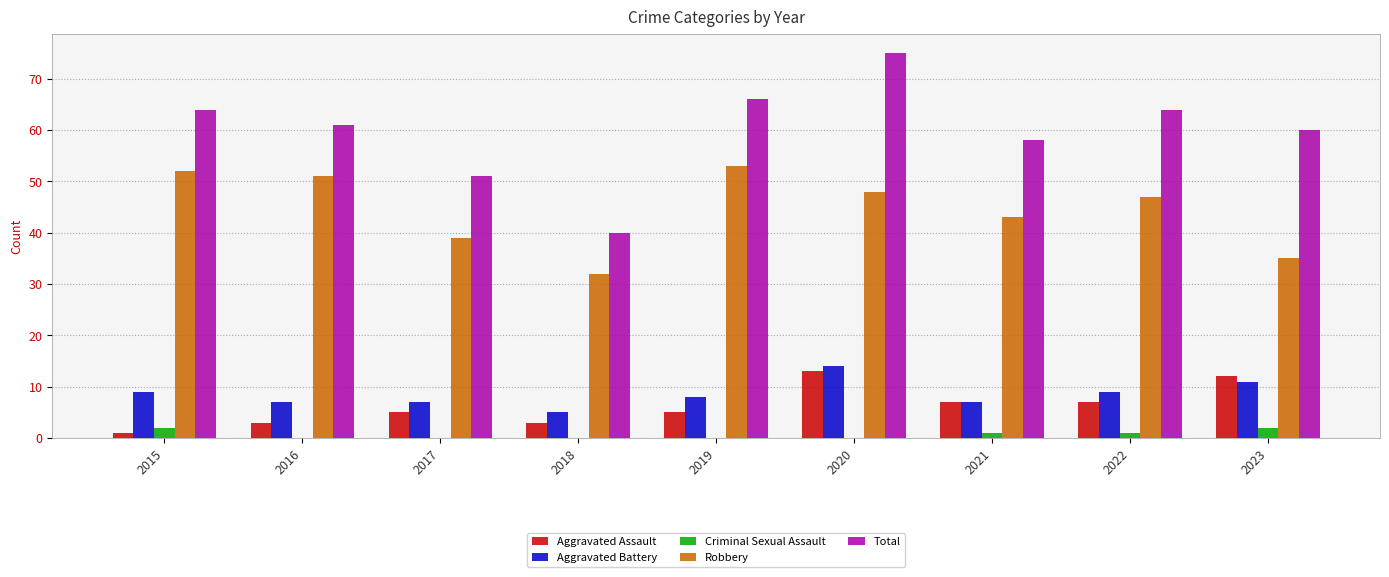

At which label does Robbery first exceed 47?

2015